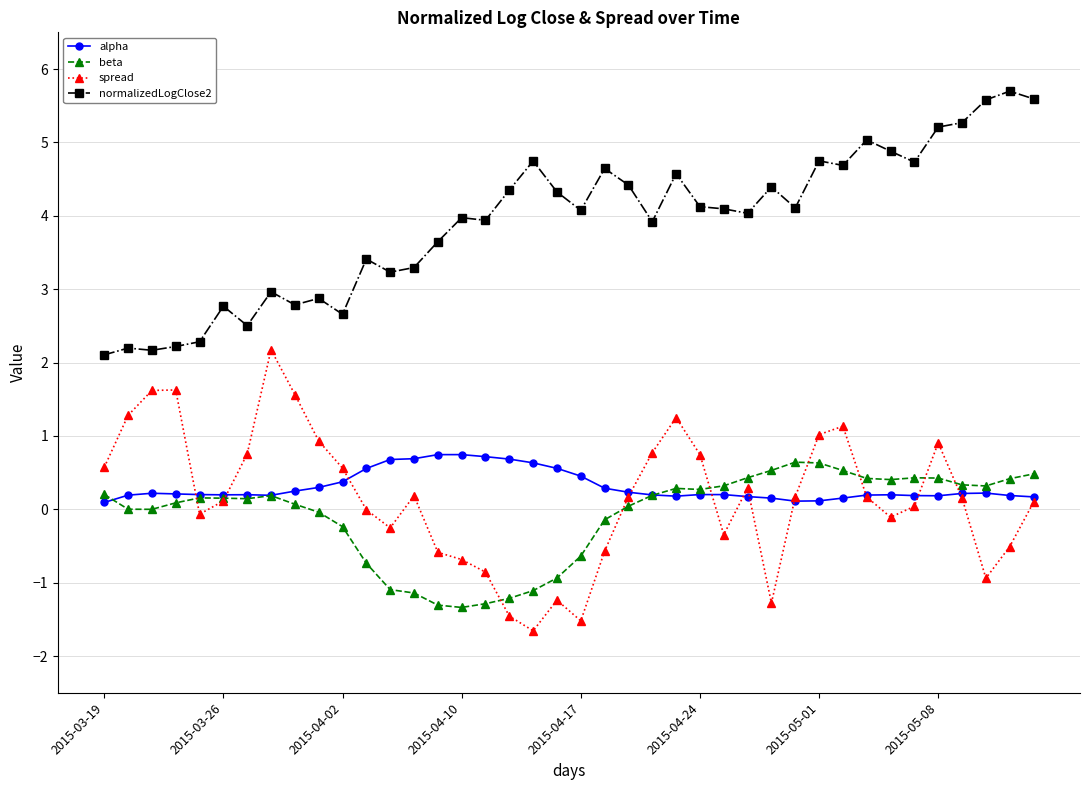

What is the maximum value shown in the chart?

5.7